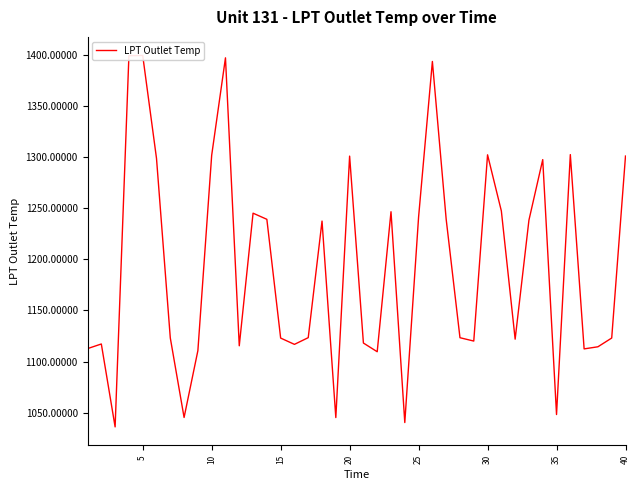

What is the greatest value displayed?

1399.6